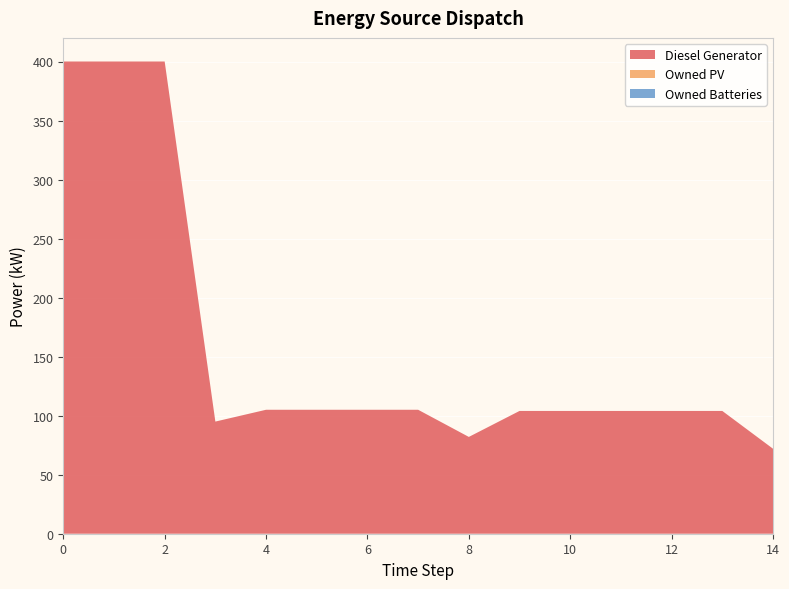

Reading left to right, extract all data points from this chart.

Diesel Generator: 0=400.0	1=400.0	2=400.0	3=95.0	4=105.0	5=105.0	6=105.0	7=105.0	8=82.0	9=104.0	10=104.0	11=104.0	12=104.0	13=104.0	14=72.0
Owned PV: 0=0.0	1=0.0	2=0.0	3=0.0	4=0.0	5=0.0	6=0.0	7=0.0	8=0.0	9=0.0	10=0.0	11=0.0	12=0.0	13=0.0	14=0.0
Owned Batteries: 0=0.0	1=0.0	2=0.0	3=0.0	4=0.0	5=0.0	6=0.0	7=0.0	8=0.0	9=0.0	10=0.0	11=0.0	12=0.0	13=0.0	14=0.0